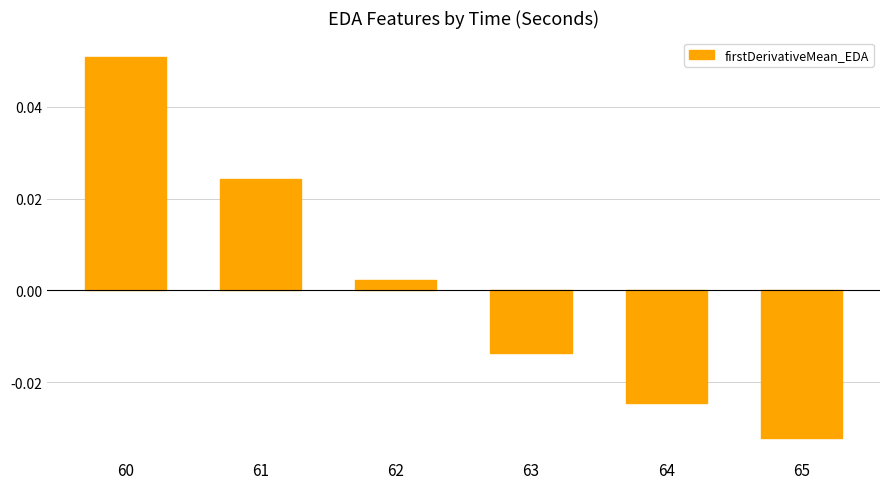

At which label does the data first exceed 0?

60